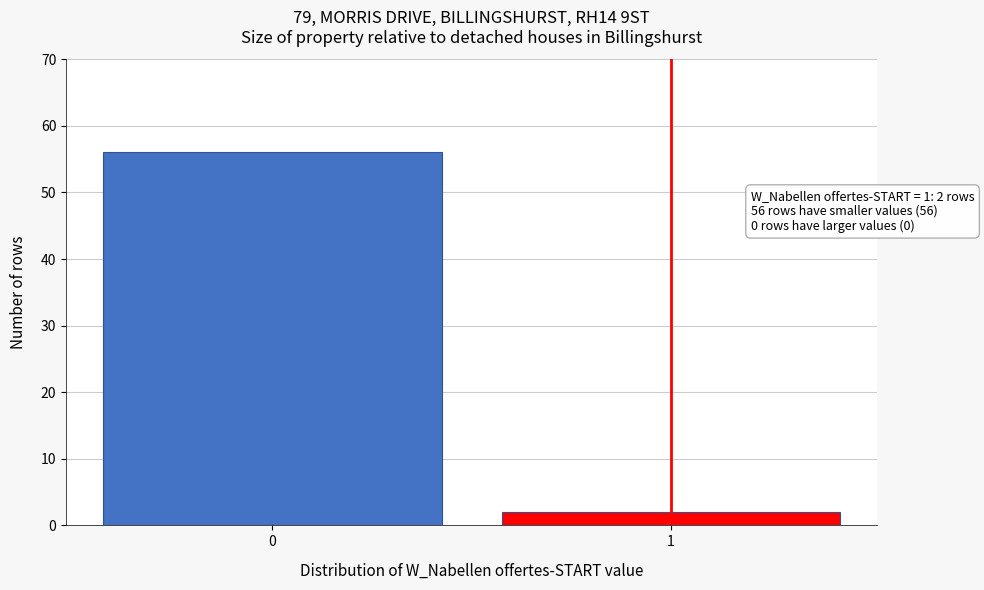

Reading right to left, list all the values displayed in this chart.

1=2	0=56